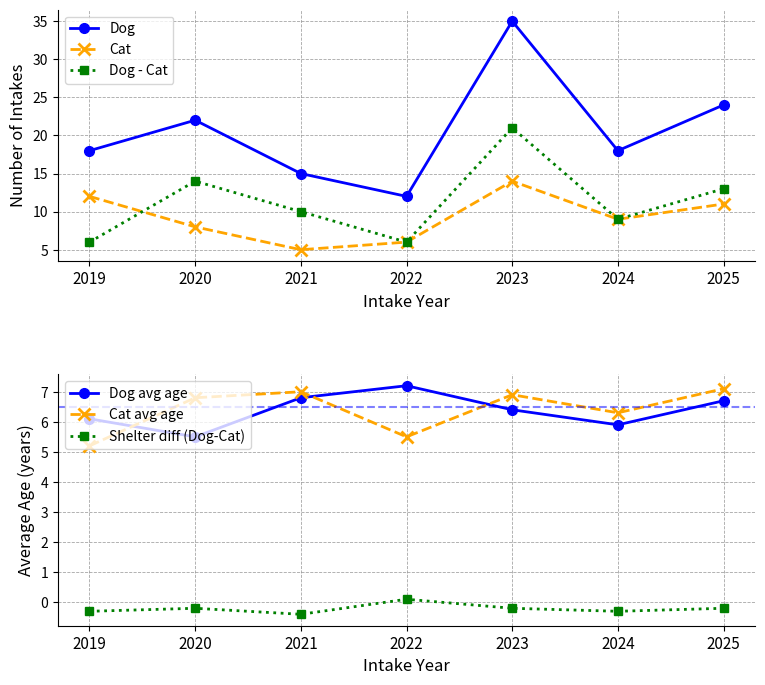

Does the chart have visible grid lines?

Yes